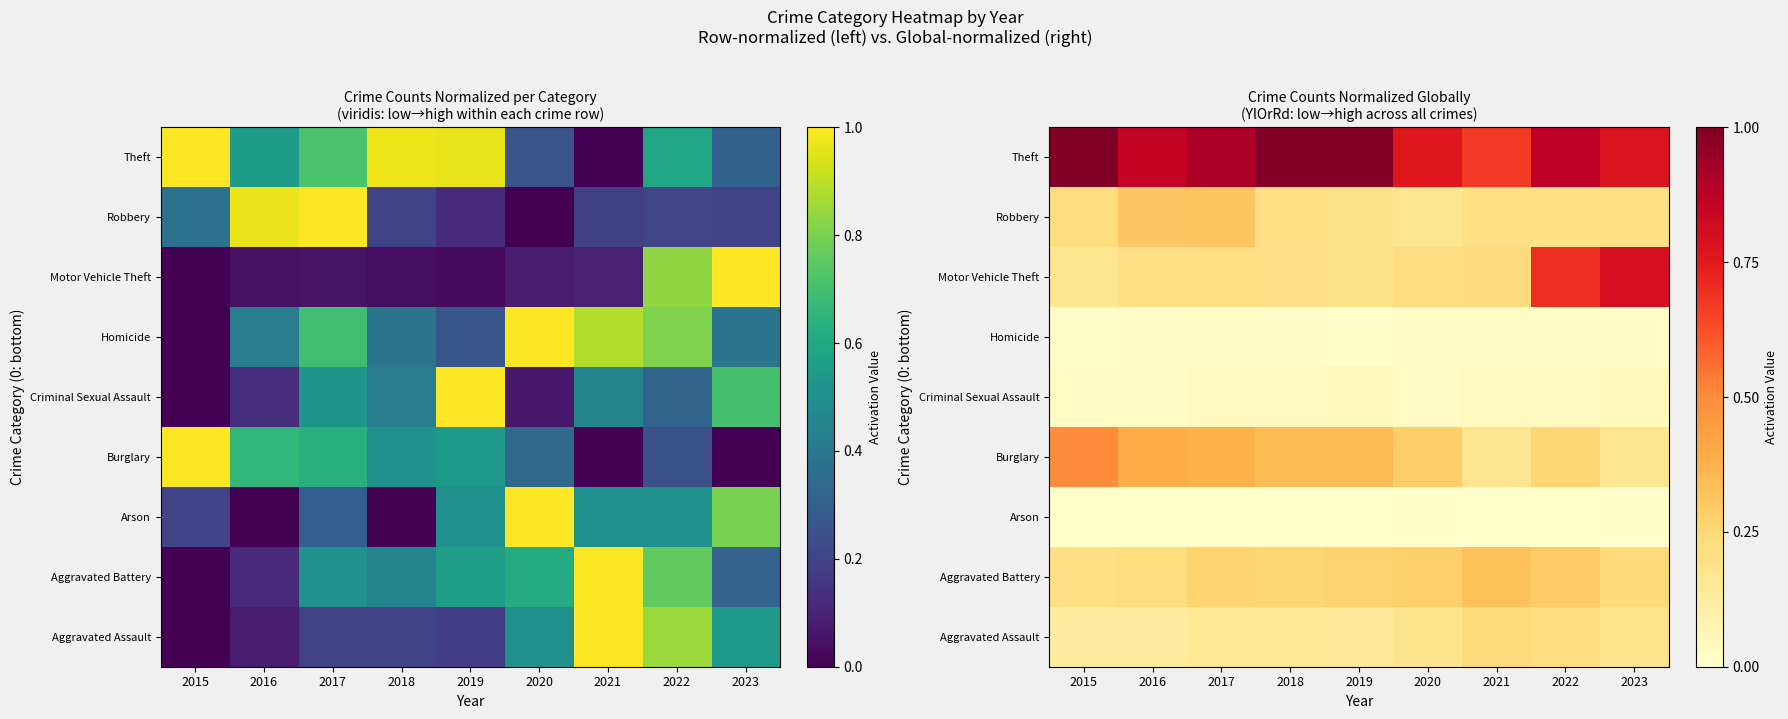

List the labels in order of Arson value, smallest first.

2016, 2018, 2015, 2017, 2019, 2021, 2022, 2023, 2020